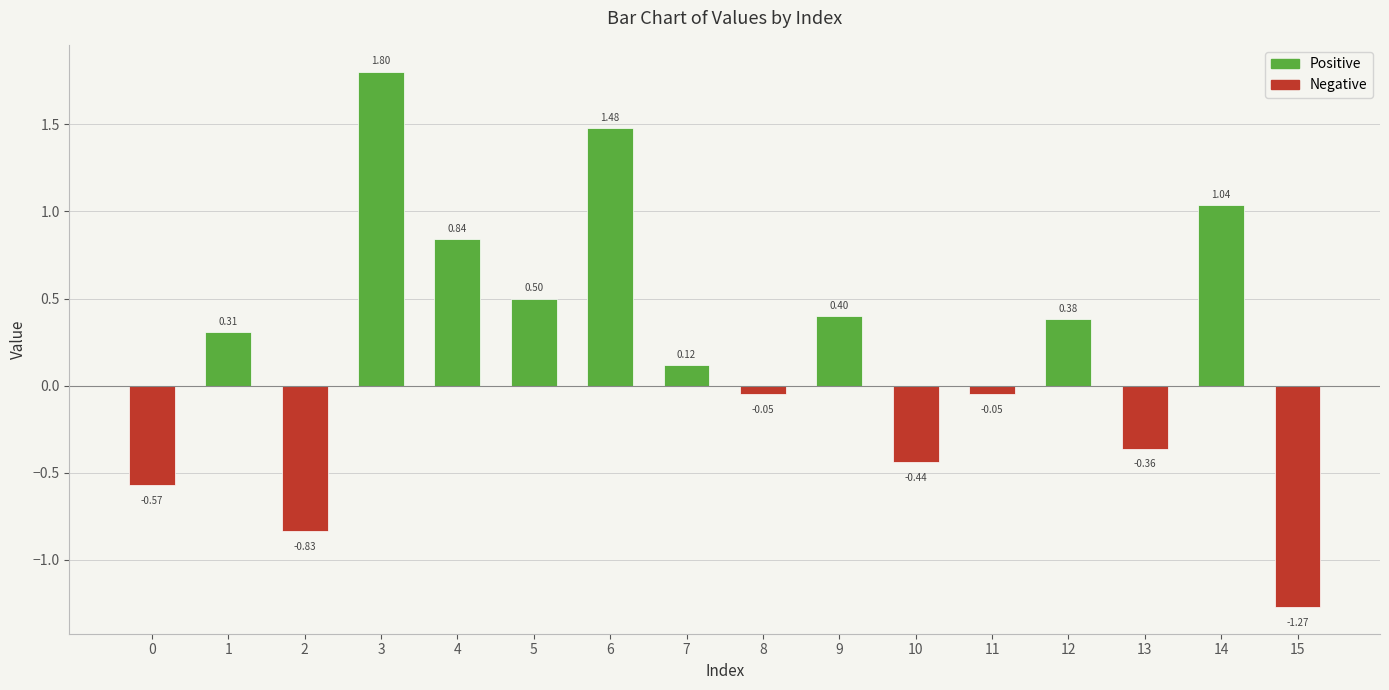

Count the number of values greater than 0.

9